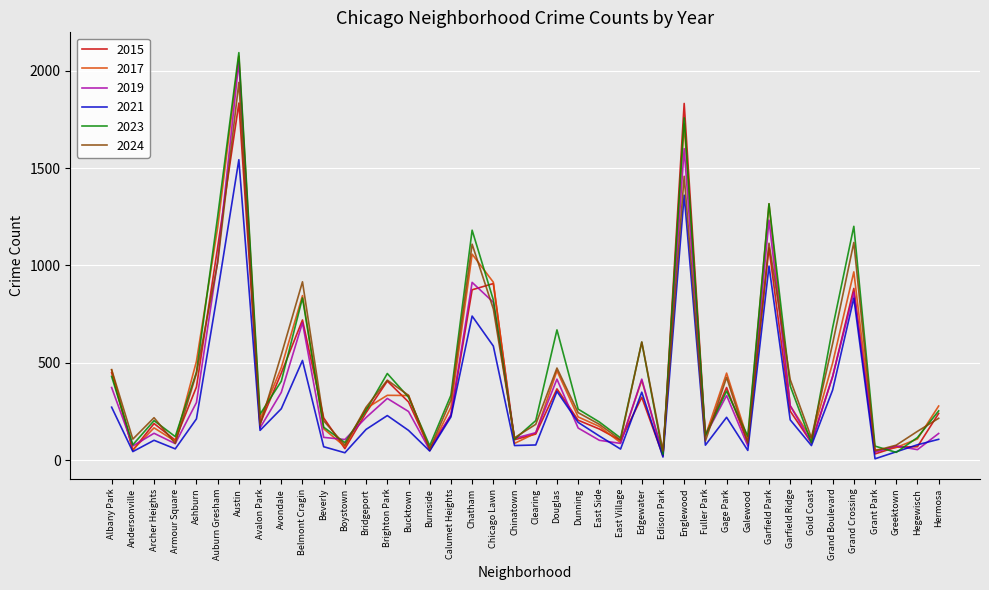

Which category has the highest value across all series?

Austin